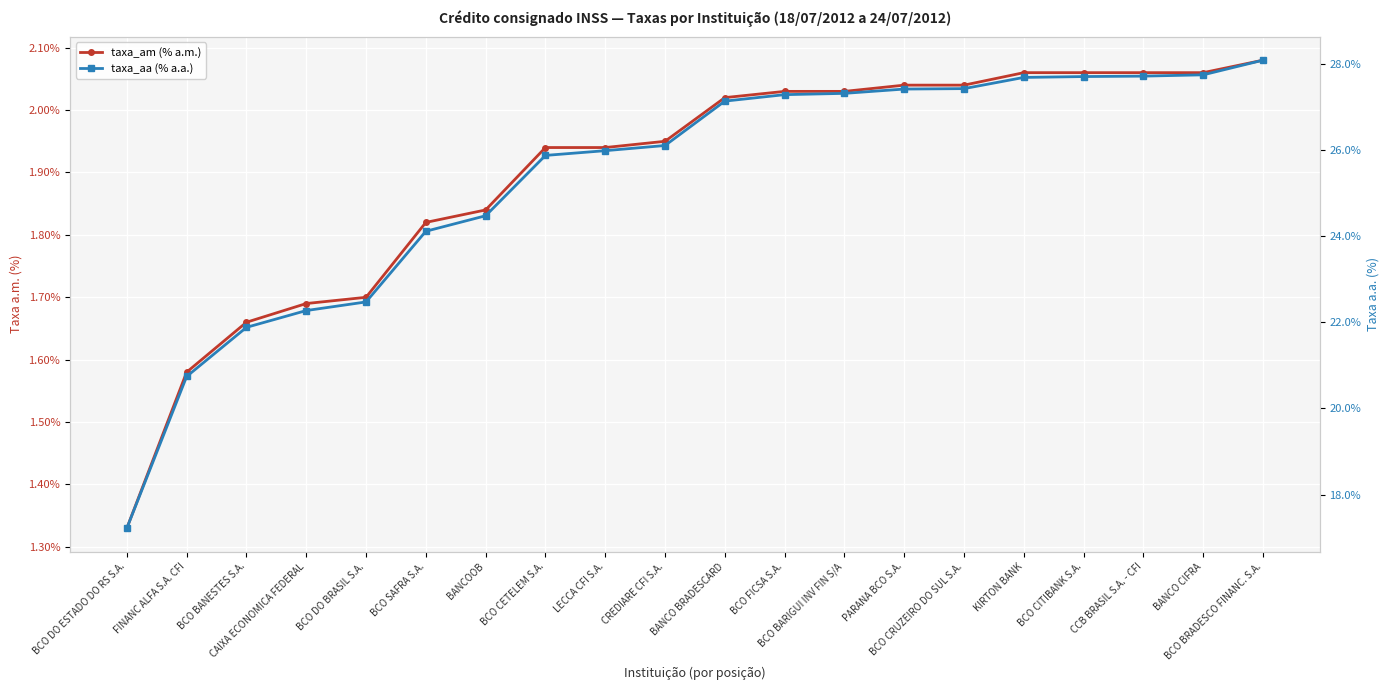

How many series are shown in this chart?

2